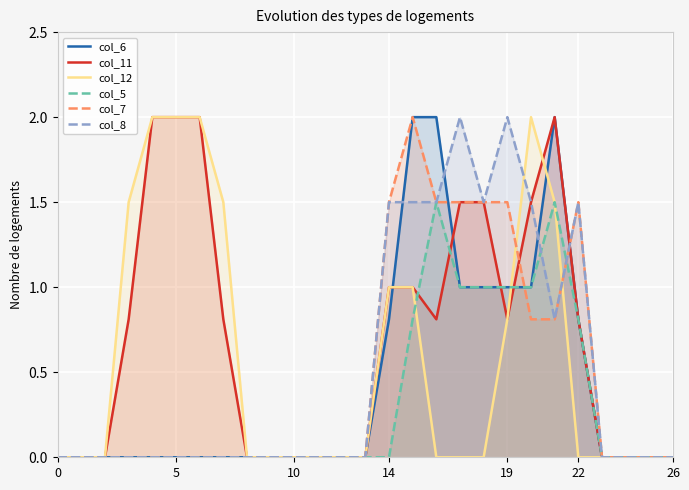

Reading left to right, transcribe all the data shown in this chart.

col_6: 0.0	0.0	0.0	0.0	0.0	0.0	0.0	0.0	0.0	0.0	0.0	0.0	0.0	0.0	0.8	2.0	2.0	1.0	1.0	1.0	1.0	2.0	0.8	0.0	0.0	0.0	0.0
col_11: 0.0	0.0	0.0	0.8	2.0	2.0	2.0	0.8	0.0	0.0	0.0	0.0	0.0	0.0	1.0	1.0	0.8	1.5	1.5	0.8	1.5	2.0	0.8	0.0	0.0	0.0	0.0
col_12: 0.0	0.0	0.0	1.5	2.0	2.0	2.0	1.5	0.0	0.0	0.0	0.0	0.0	0.0	1.0	1.0	0.0	0.0	0.0	0.8	2.0	1.5	0.0	0.0	0.0	0.0	0.0
col_5: 0.0	0.0	0.0	0.0	0.0	0.0	0.0	0.0	0.0	0.0	0.0	0.0	0.0	0.0	0.0	0.8	1.5	1.0	1.0	1.0	1.0	1.5	0.8	0.0	0.0	0.0	0.0
col_7: 0.0	0.0	0.0	0.0	0.0	0.0	0.0	0.0	0.0	0.0	0.0	0.0	0.0	0.0	1.5	2.0	1.5	1.5	1.5	1.5	0.8	0.8	1.5	0.0	0.0	0.0	0.0
col_8: 0.0	0.0	0.0	0.0	0.0	0.0	0.0	0.0	0.0	0.0	0.0	0.0	0.0	0.0	1.5	1.5	1.5	2.0	1.5	2.0	1.5	0.8	1.5	0.0	0.0	0.0	0.0